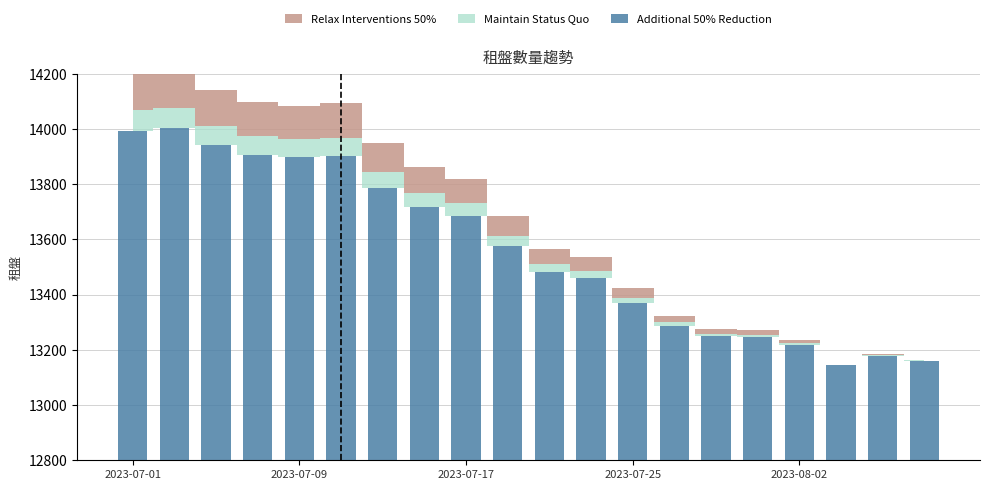

What is the change in value from 12 to 14?

-120.5